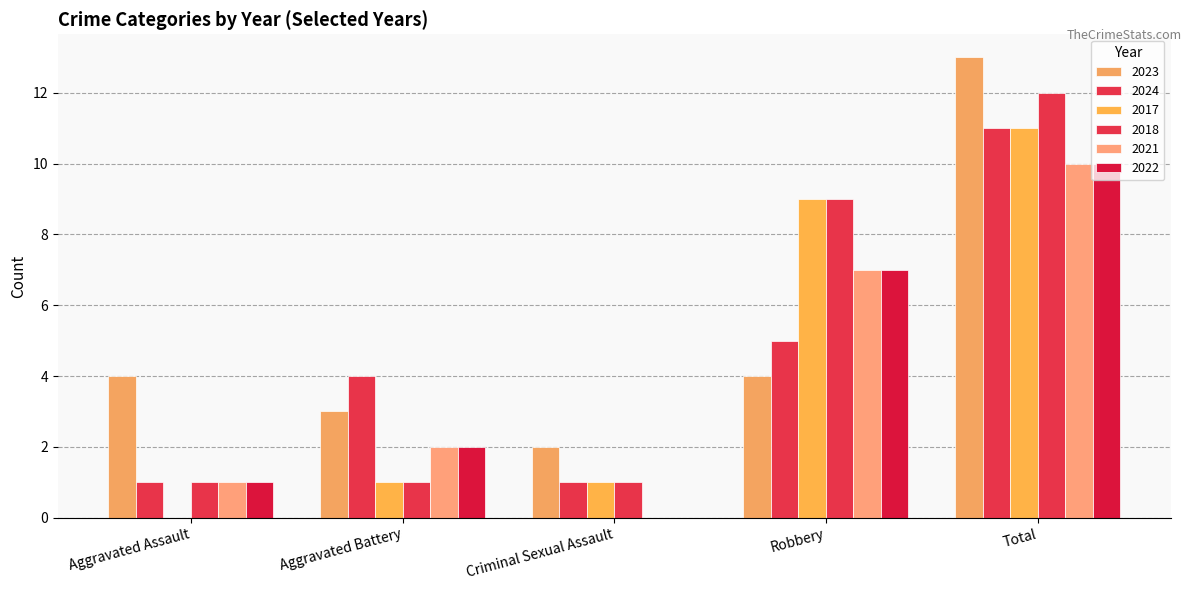

What is the label of the 3rd bar from the left?

Criminal Sexual Assault